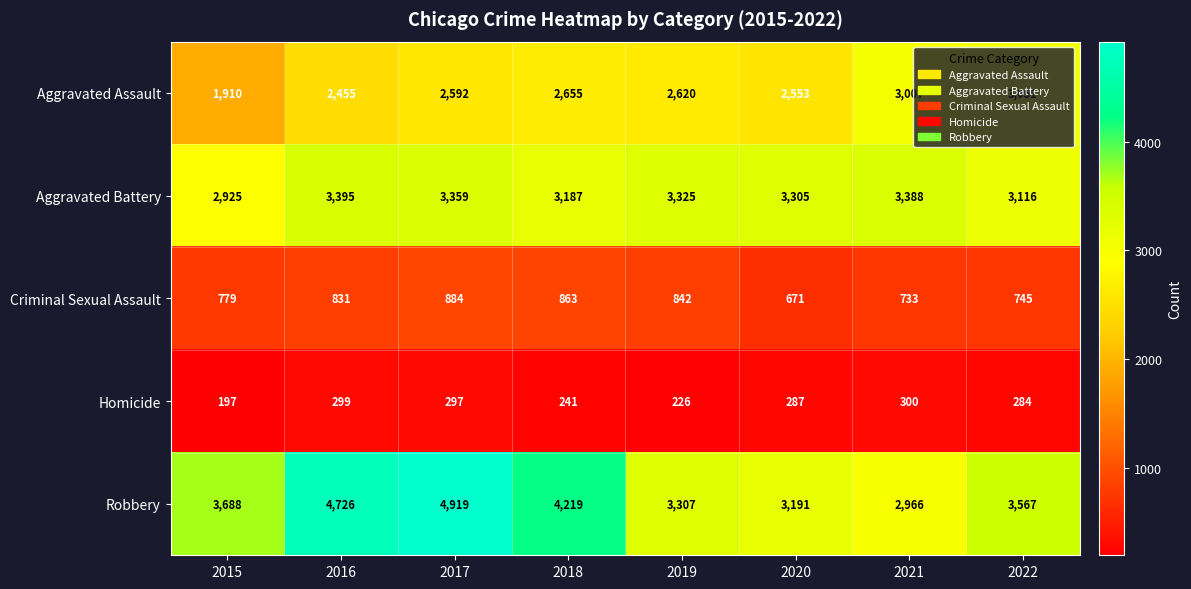

How many distinct data groups are displayed?

5